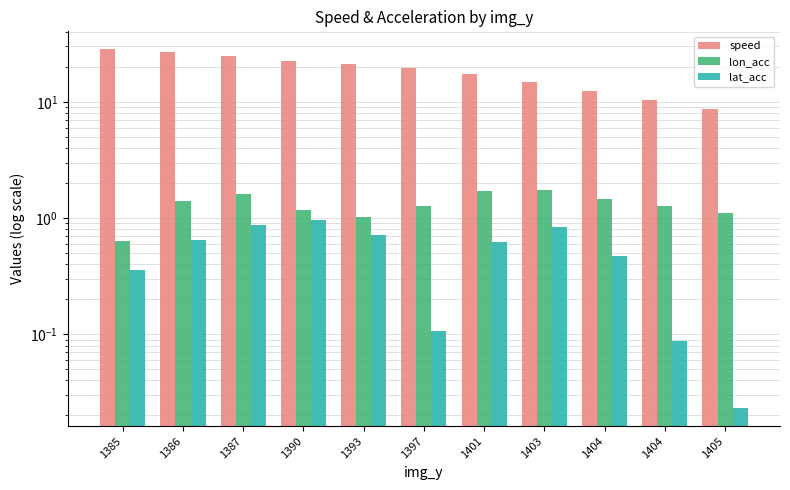

How many categories are shown in the chart?

11